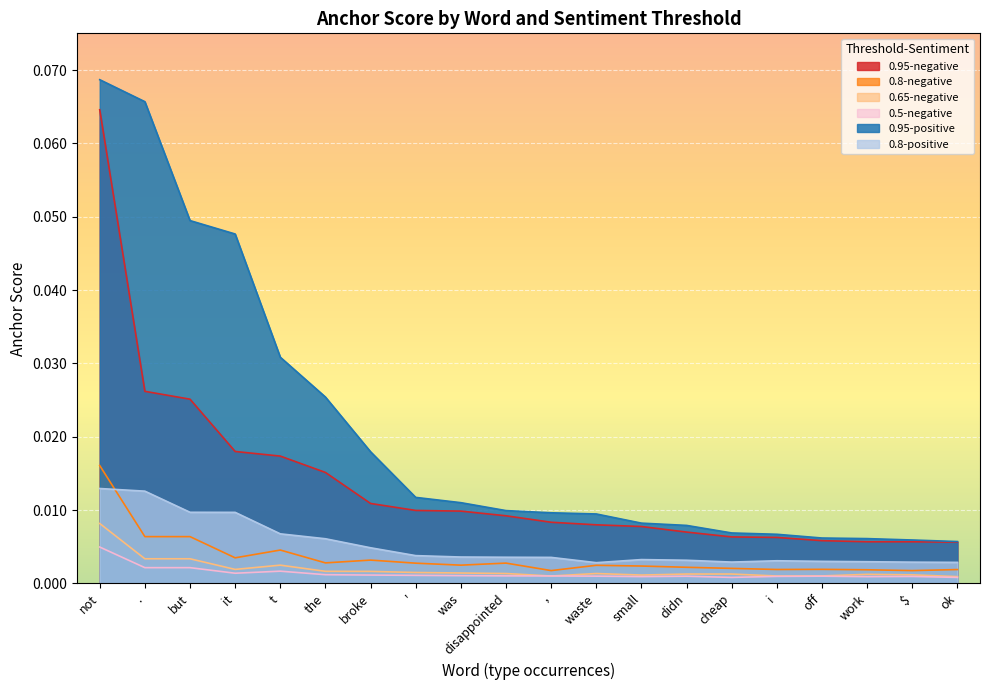

Which category has the highest value across all series?

not